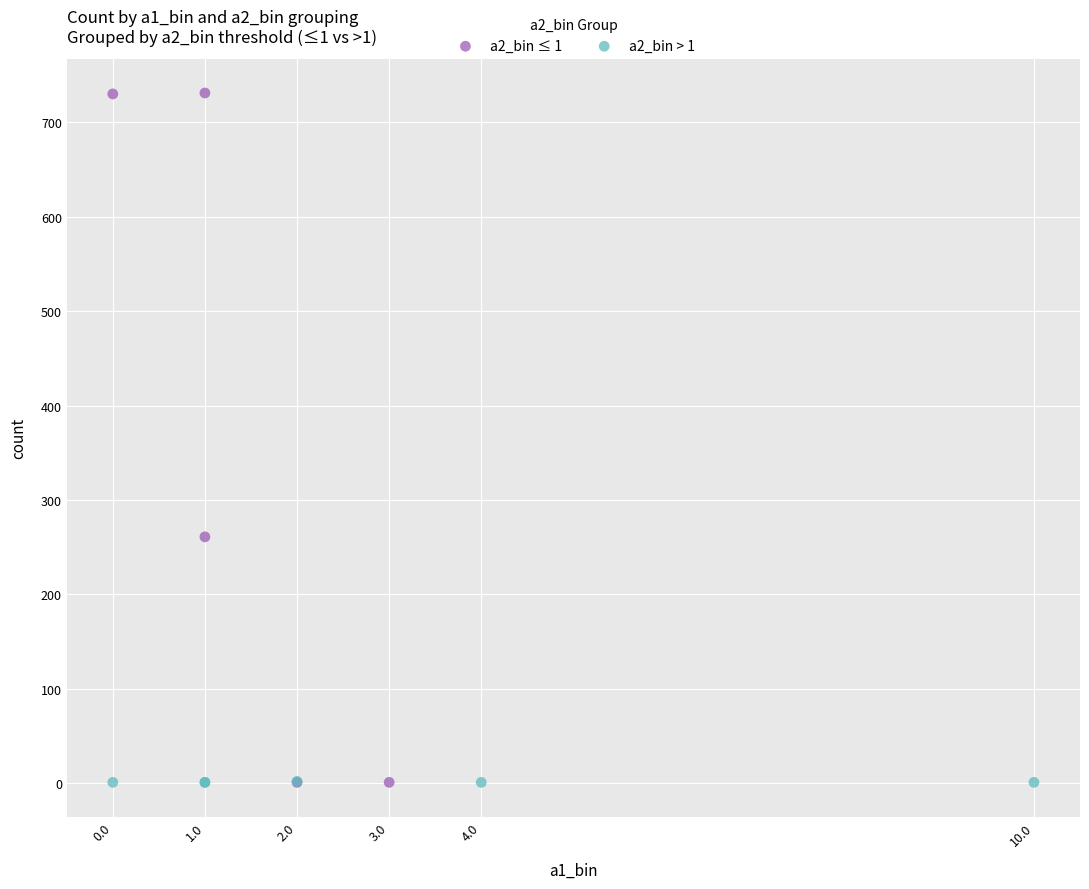

Which series contains the highest Y value?

a2_bin ≤ 1